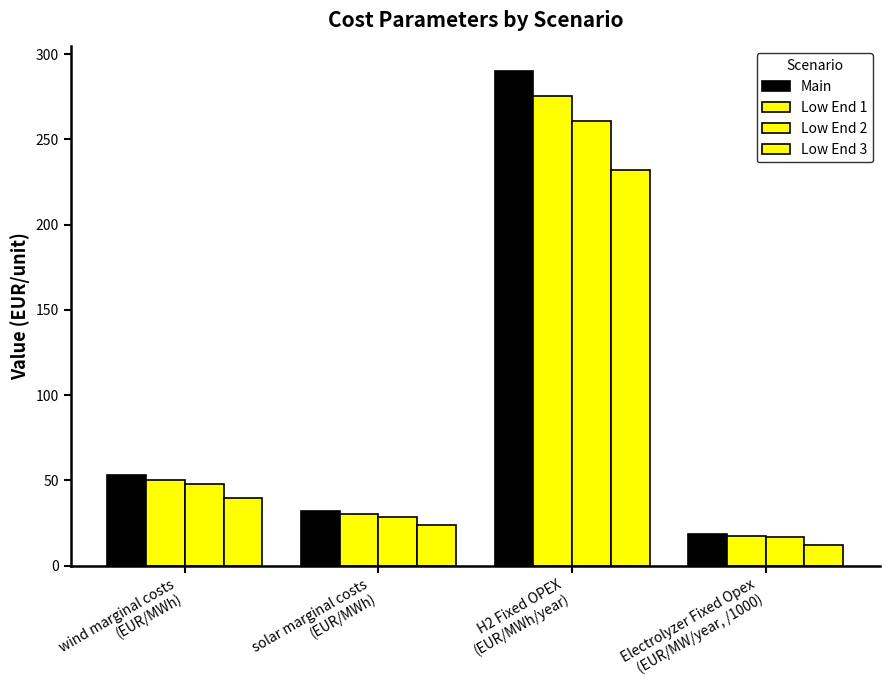

How many values in the Low End 2 series exceed 47?

2